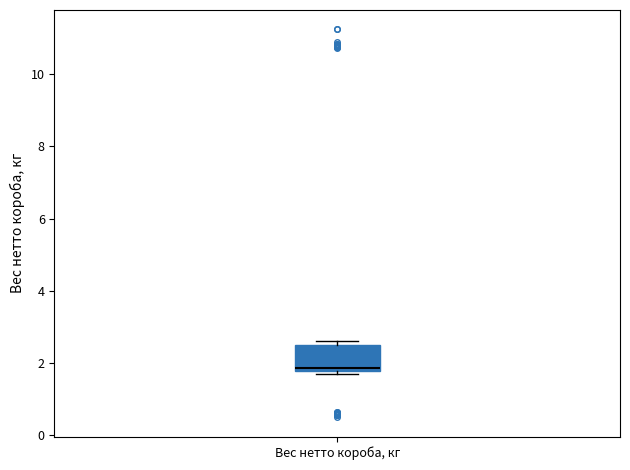

Where is the upper edge of the box for Вес нетто короба, кг on the y-axis? The values are not printed on the chart, so give them approximately, as read against the axis.

2.4